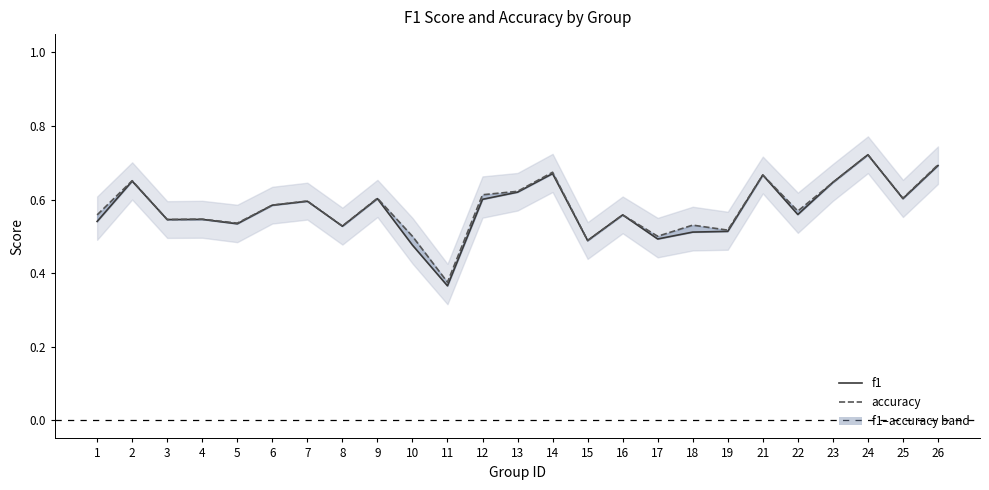

Rank the series by their maximum value, from lowest to highest.

accuracy, f1